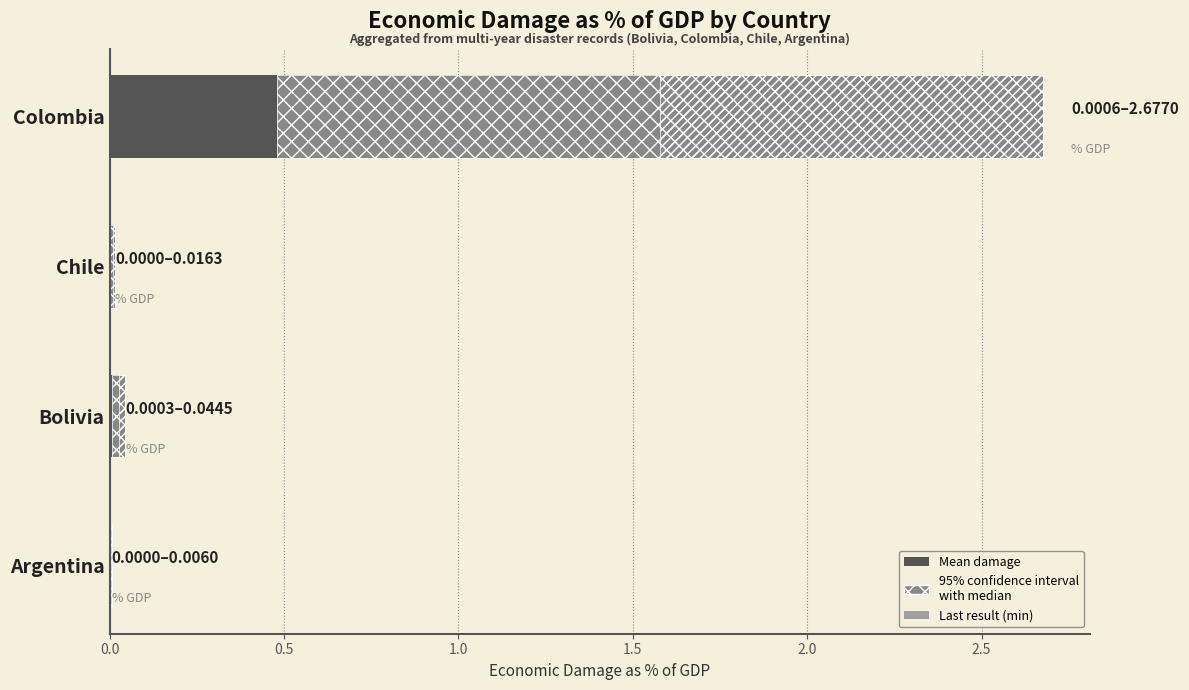

The value of Mean damage at Colombia is 0.5. True or false?

True